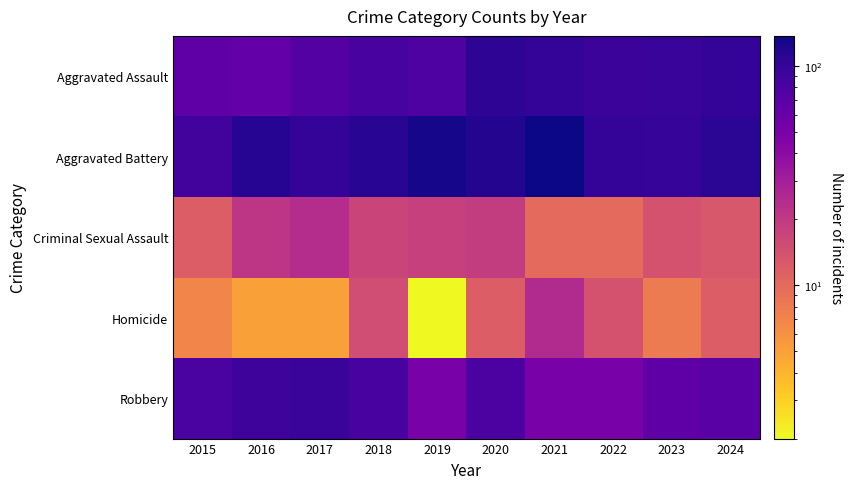

At which category does the chart reach its peak across all series?

2021